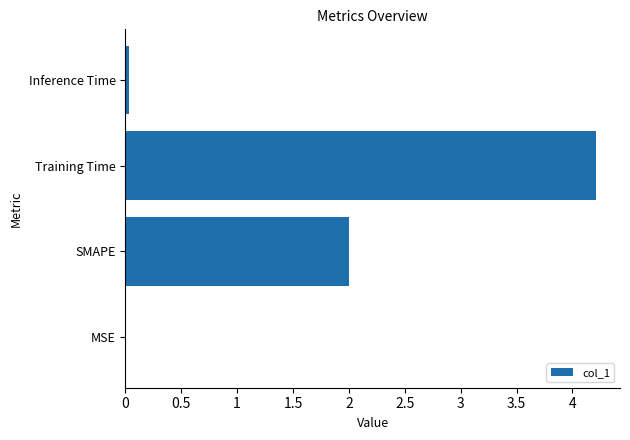

True or false: the data shows 0.0 at Inference Time.

True